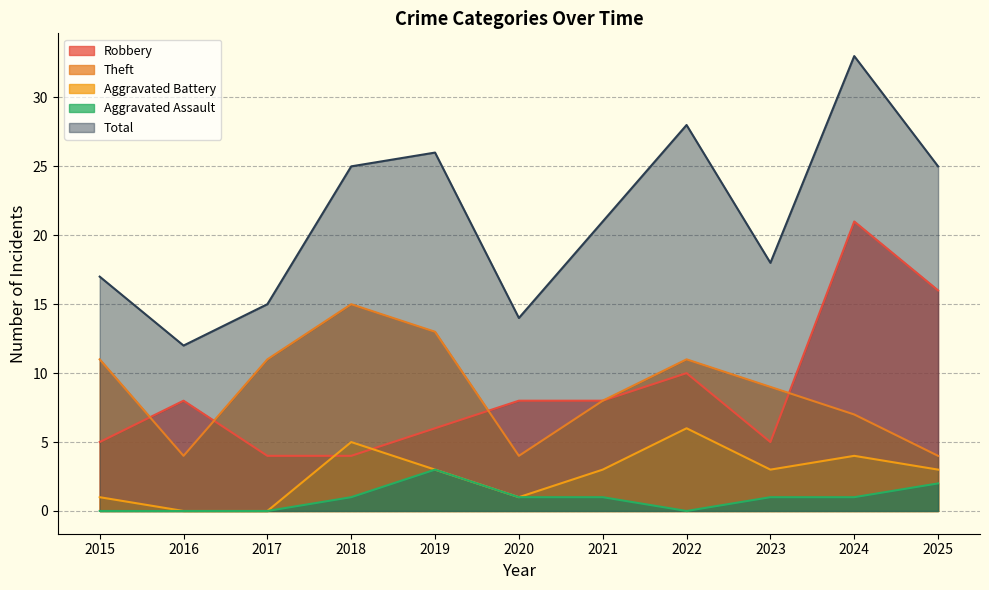

What is the value of the Total point at the 1st from the left?

17